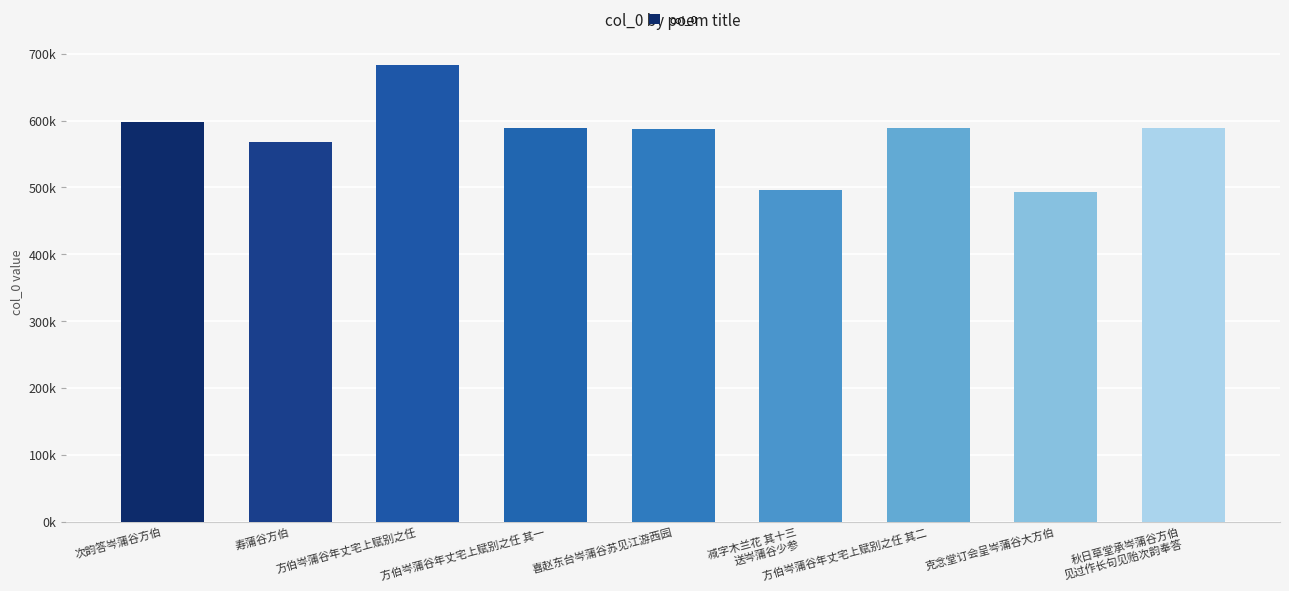

Does the chart contain any negative values?

No